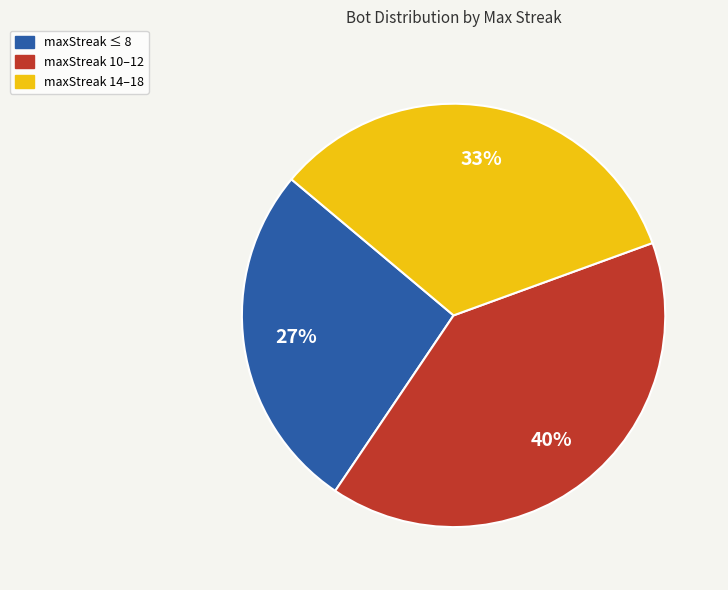

To the nearest percent, what is the average slice percentage?

33%